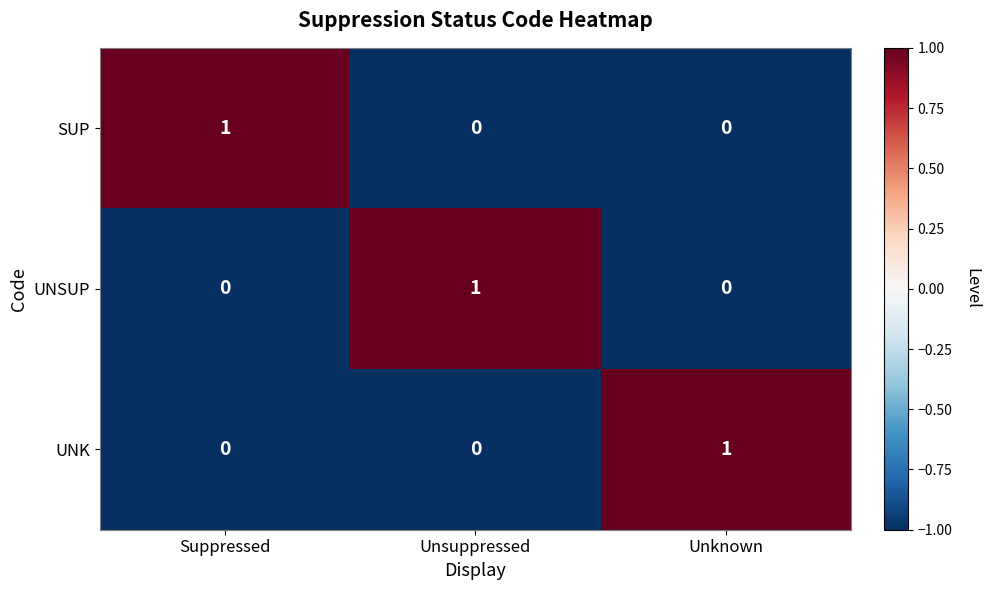

Which category has the highest value in the UNK series?

Unknown